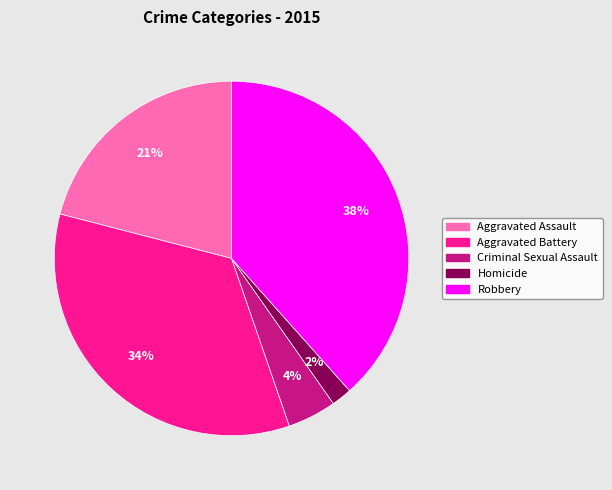

How many segments does this pie chart have?

5